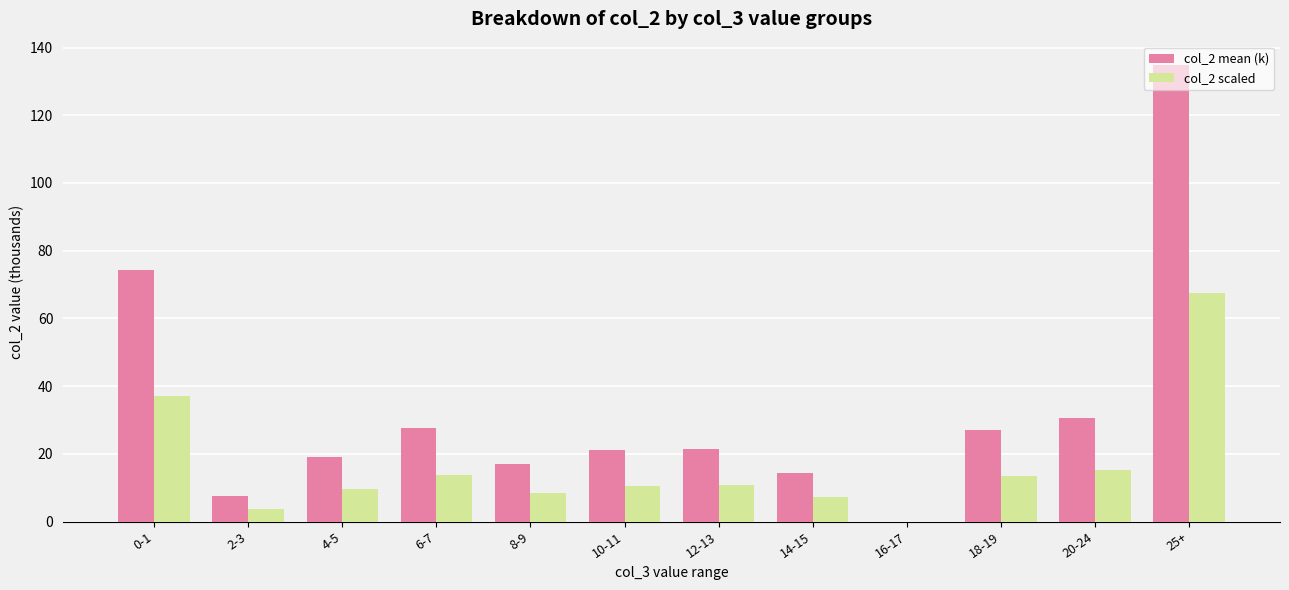

The col_2 scaled series shows -46.0 at 16-17. True or false?

False